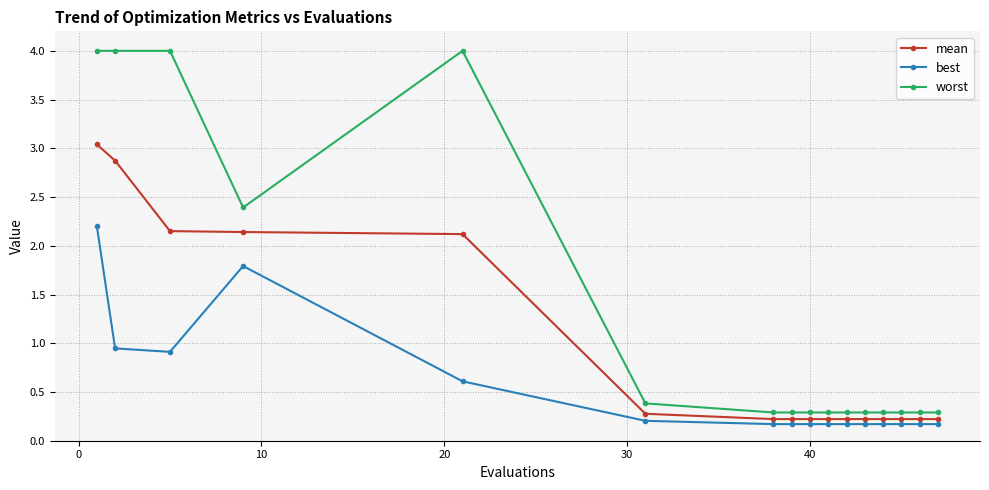

At how many categories does at least one series exceed 2?

5